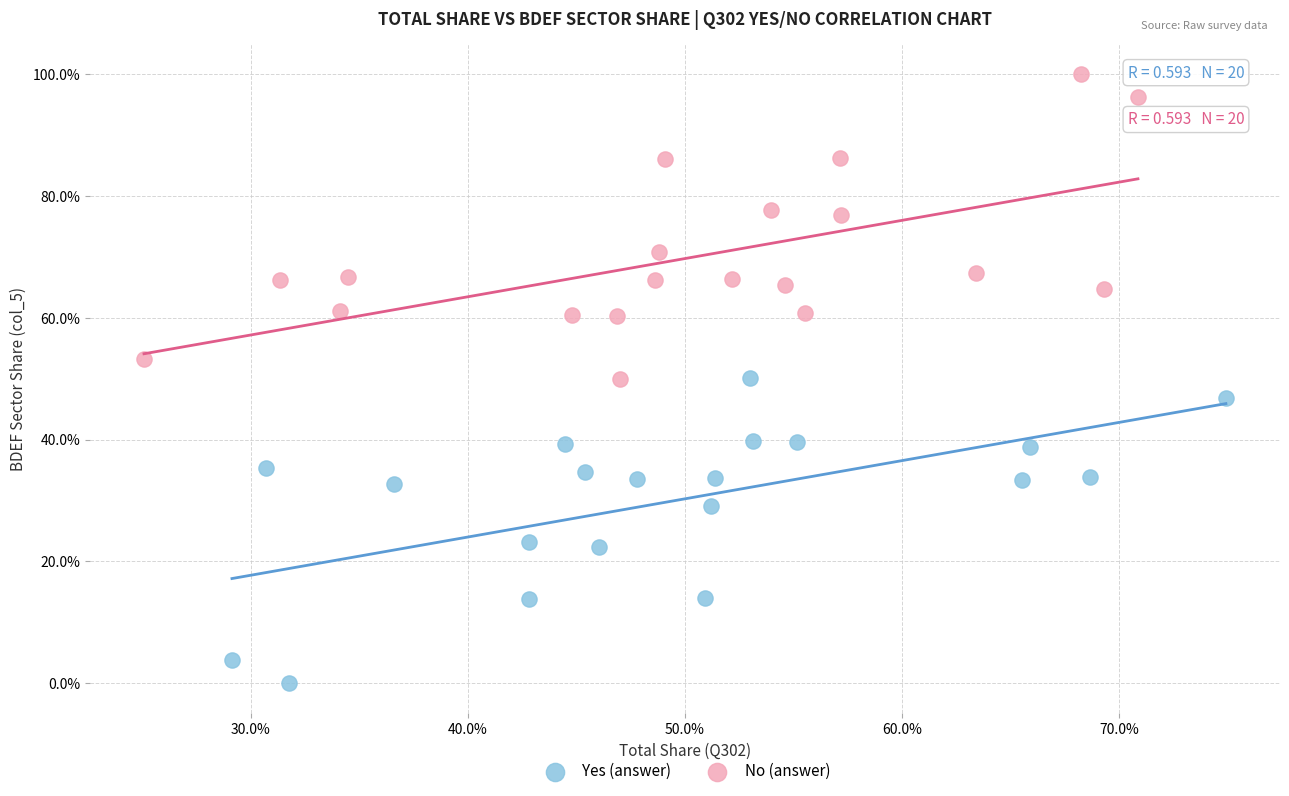

What are all the series names shown in the legend?

Yes (answer), No (answer)